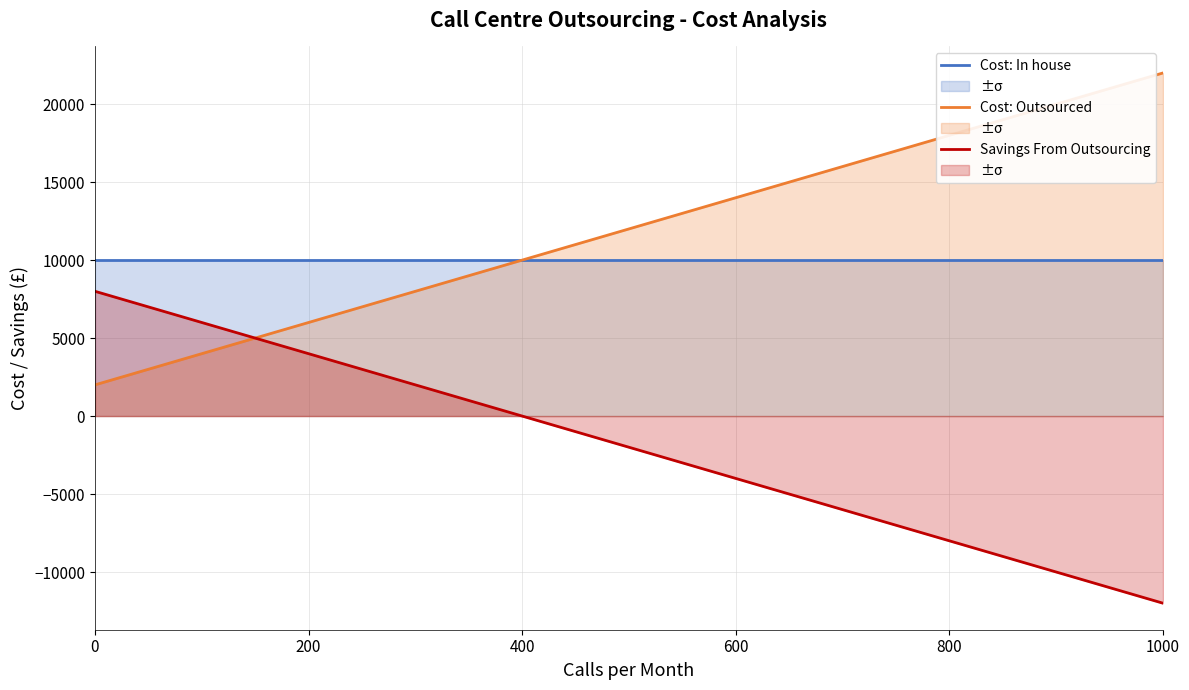

Rank the series by their maximum value, from lowest to highest.

Savings From Outsourcing, Cost: In house, Cost: Outsourced